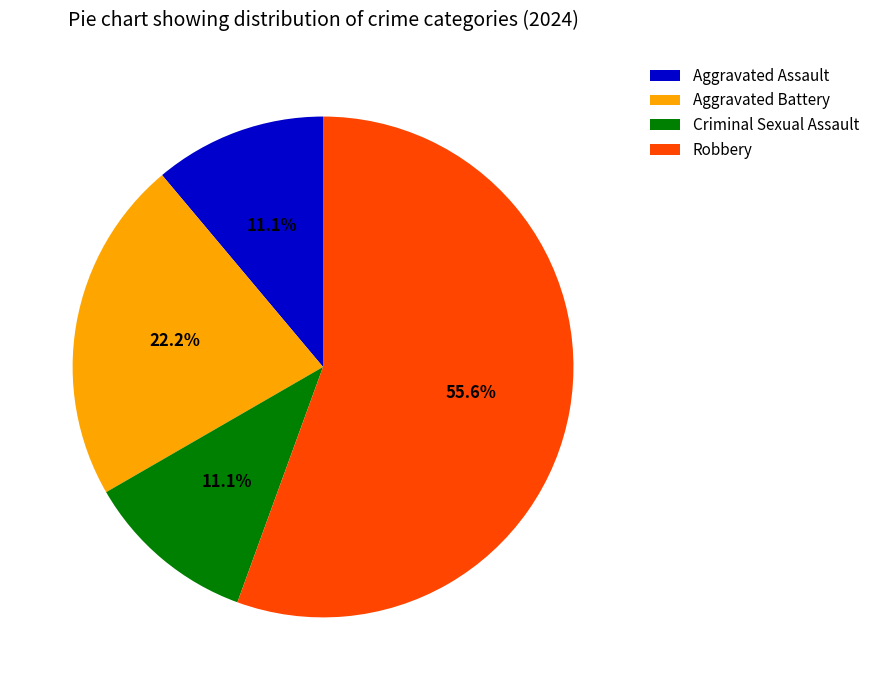

Is there any slice that represents more than half of the pie?

Yes